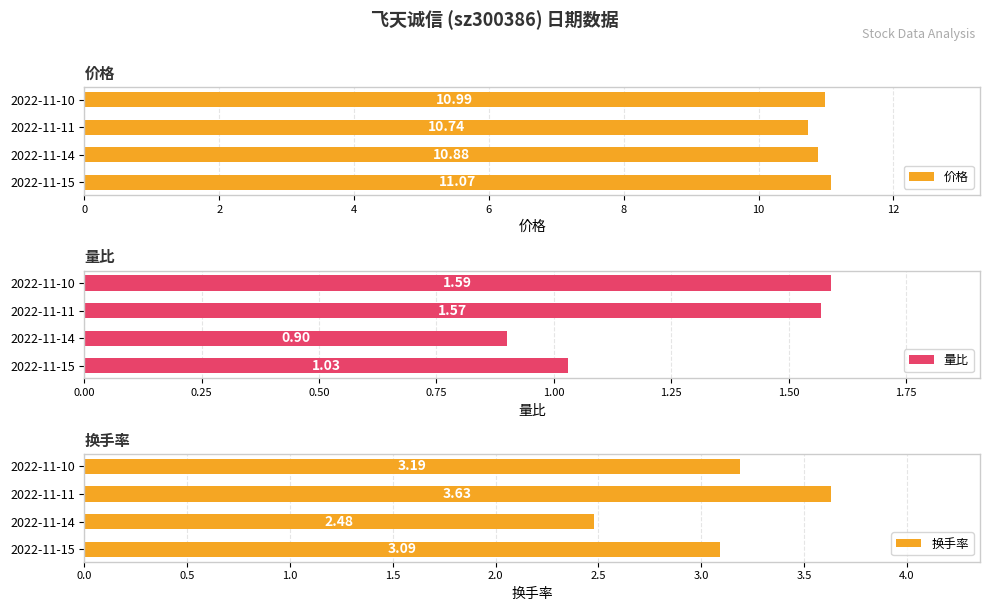

Is the value of 换手率 at 2 greater than the value of 价格 at 2?

No